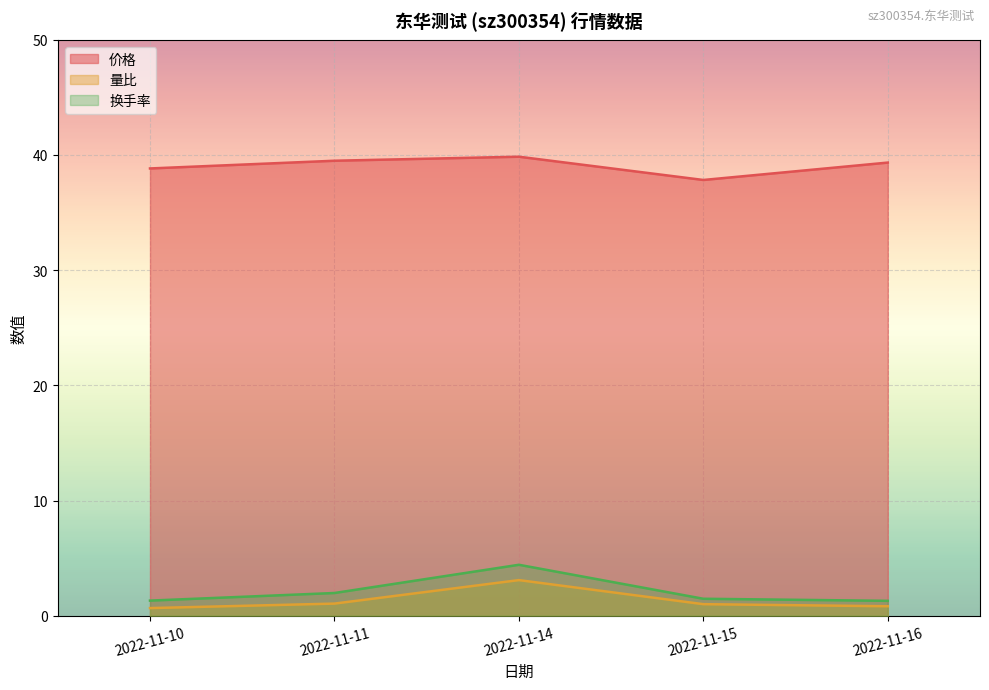

At which label is 价格 closest to 38?

2022-11-15